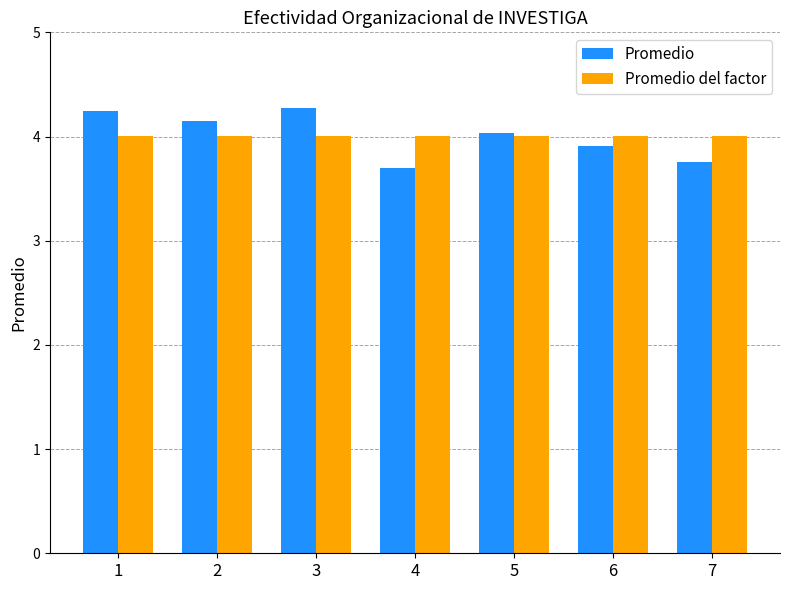

What is the lowest value of the Promedio del factor series?

4.0